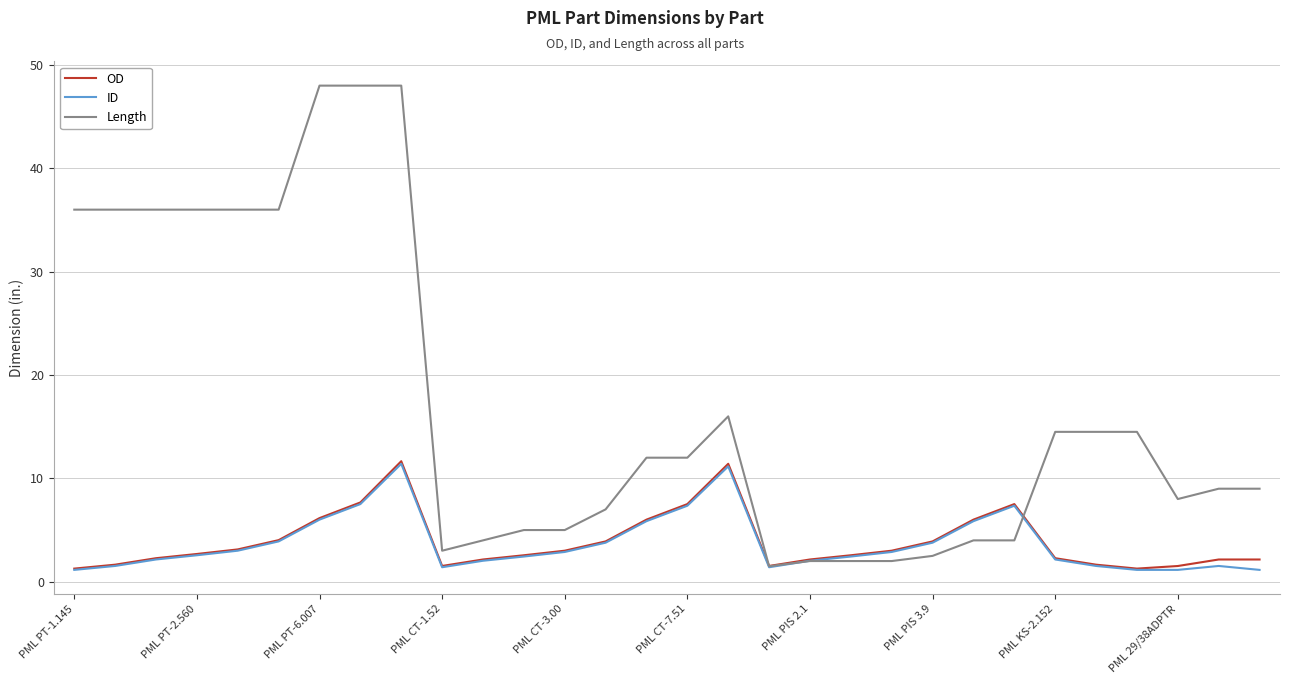

What is the maximum value shown in the chart?

48.0